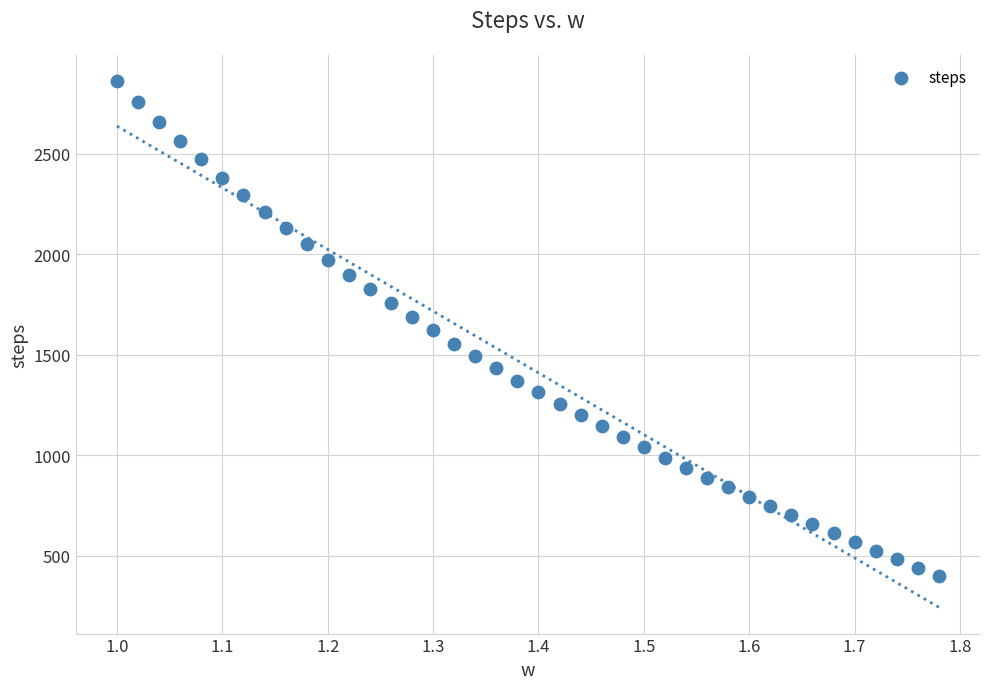

What is the range of Y values (max minus min)?

2463